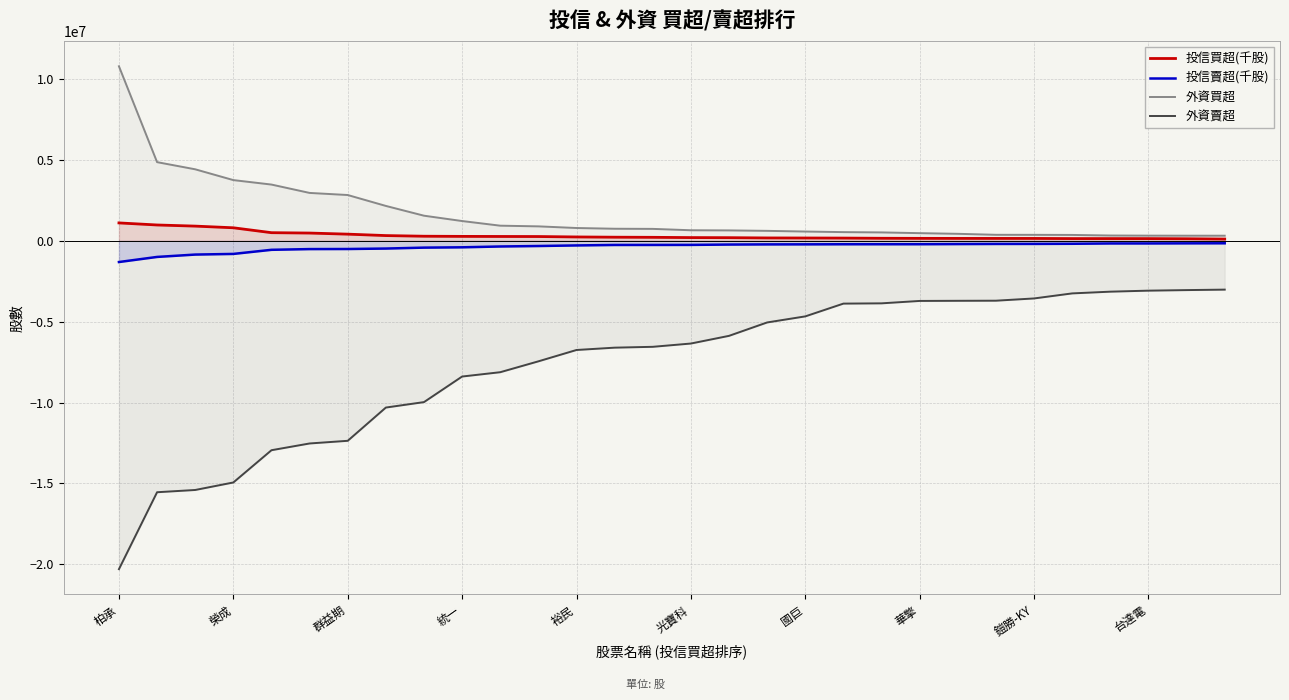

Is the value of 外資買超 at 26 greater than the value of 投信賣超(千股) at 28?

Yes